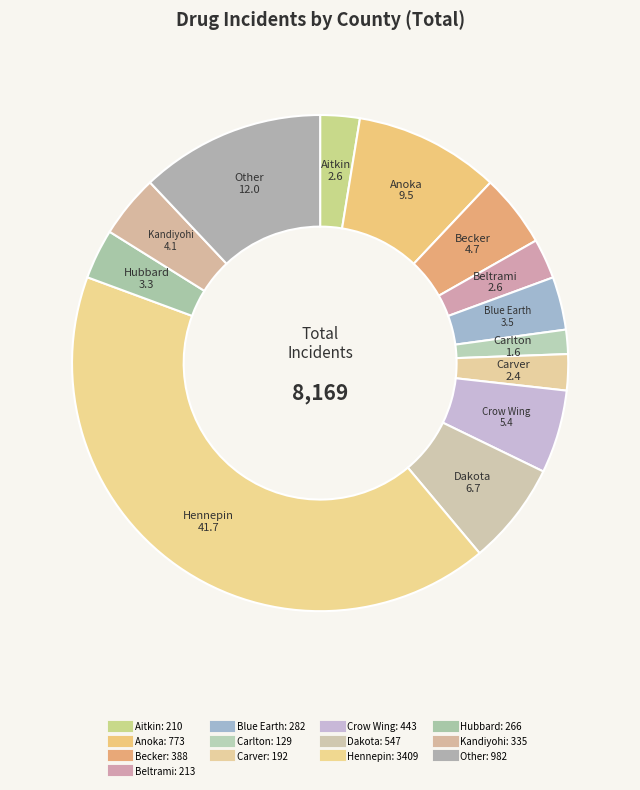

Is Other the majority of the pie?

No